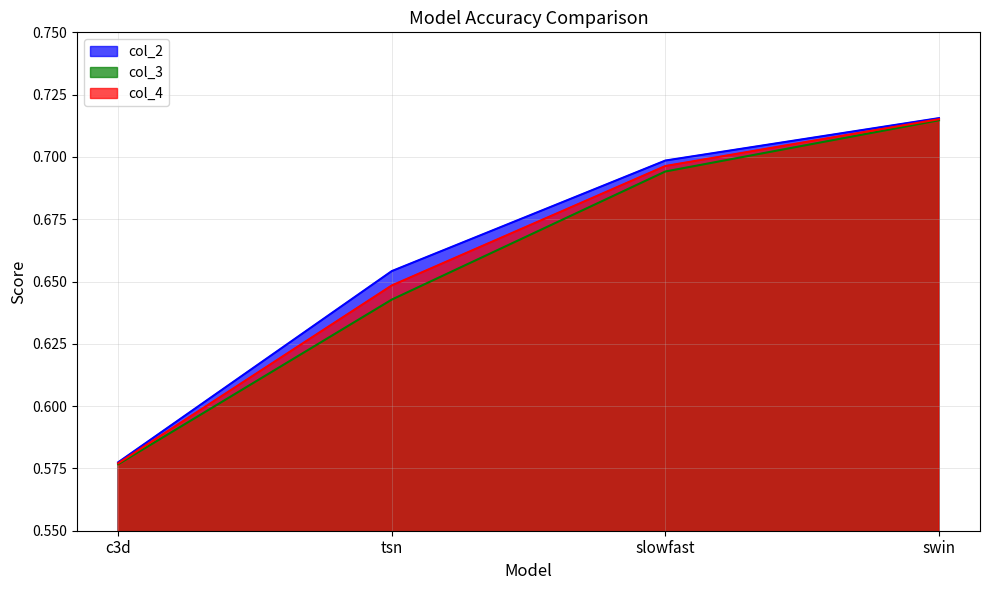

What is the label of the 2nd point from the left?

tsn